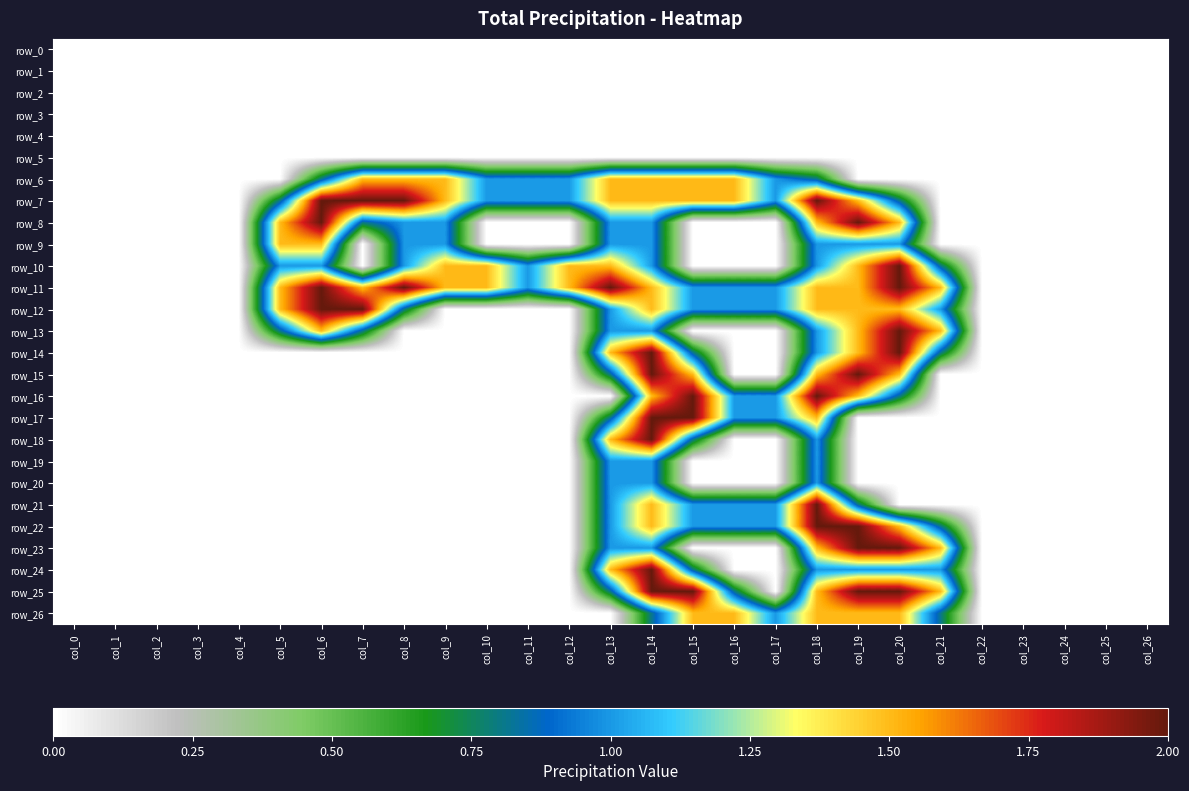

Is the value of row_17 at col_14 greater than the value of row_4 at col_12?

Yes